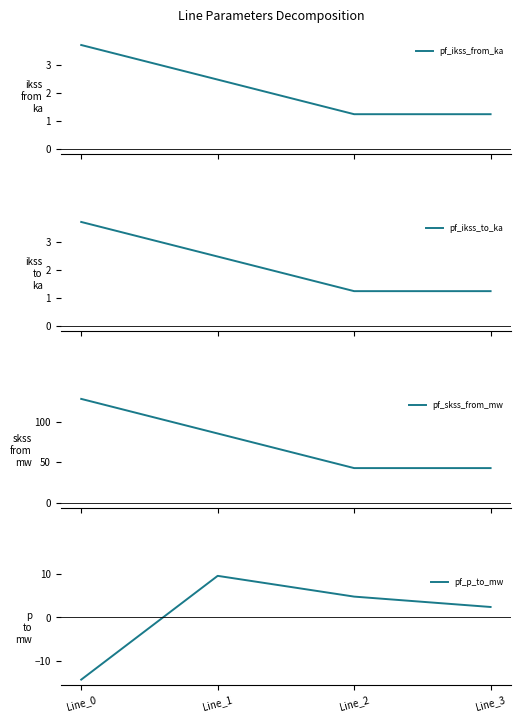

At how many categories does at least one series exceed 17?

4